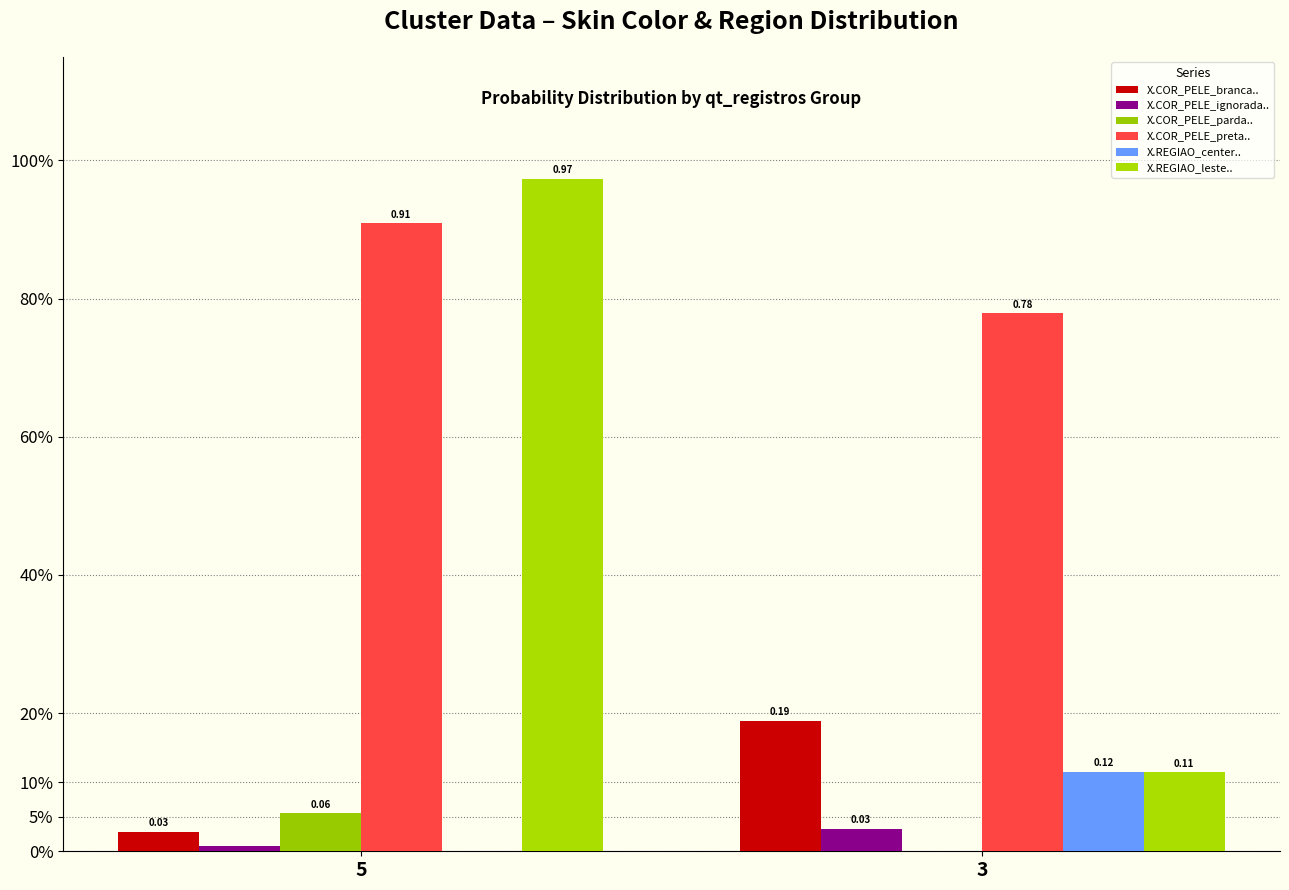

How many series are shown in this chart?

6